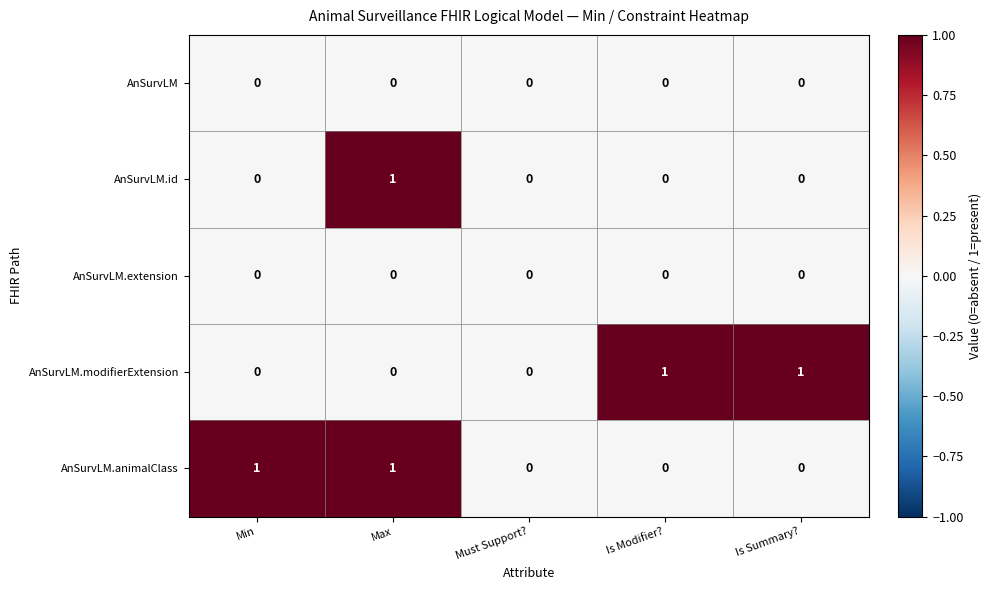

Count the number of data series in this chart.

5